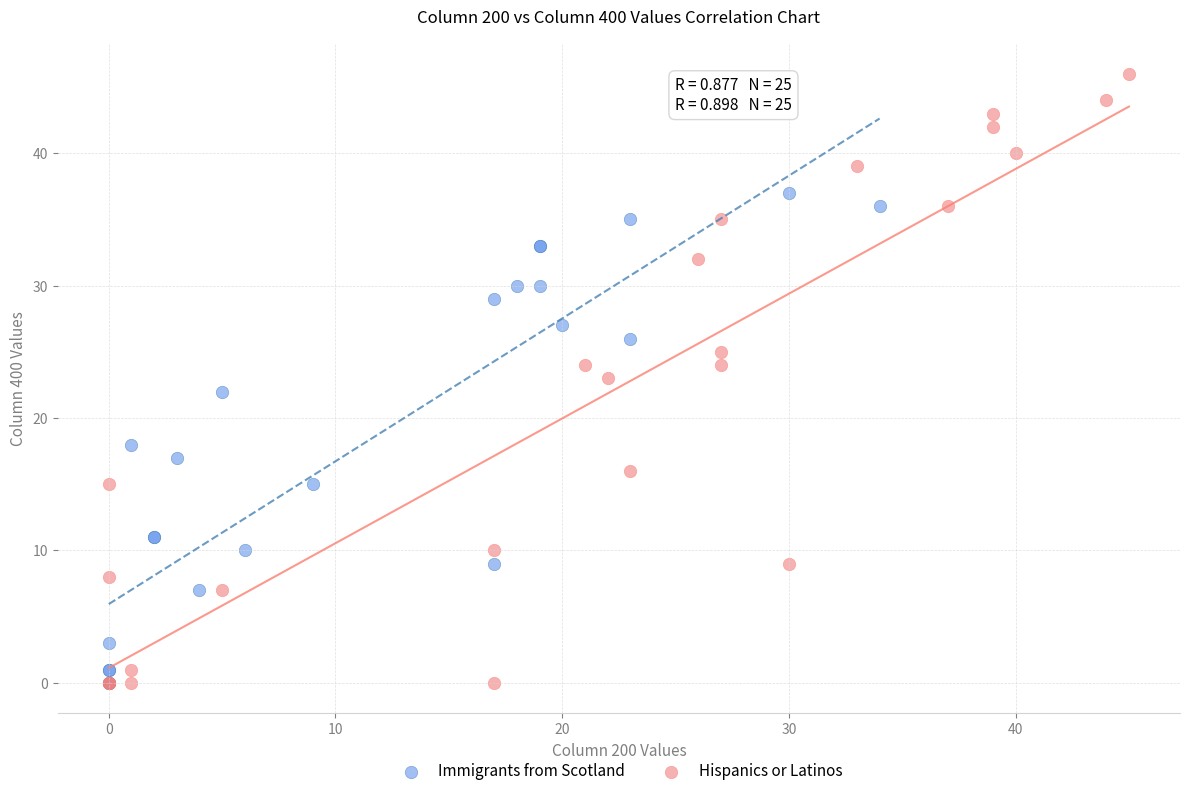

Which series has the widest spread of Y values?

Hispanics or Latinos